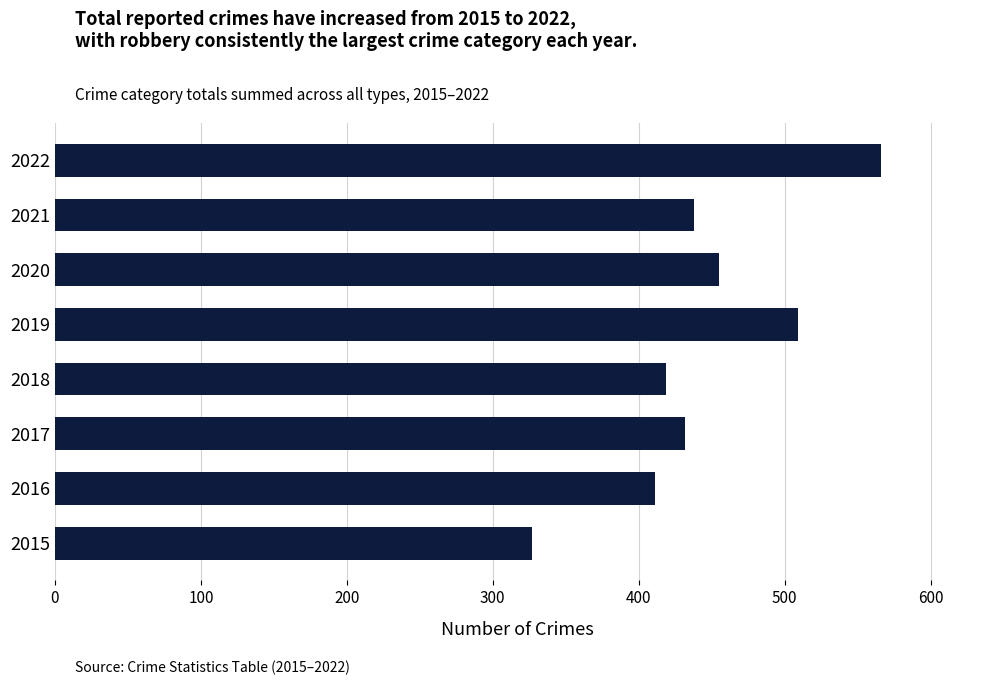

What is the smallest value displayed?

327